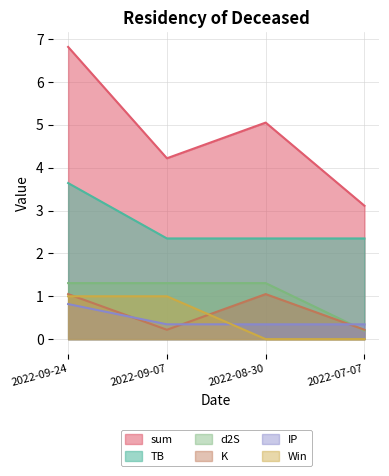

At how many categories does at least one series exceed 0?

4